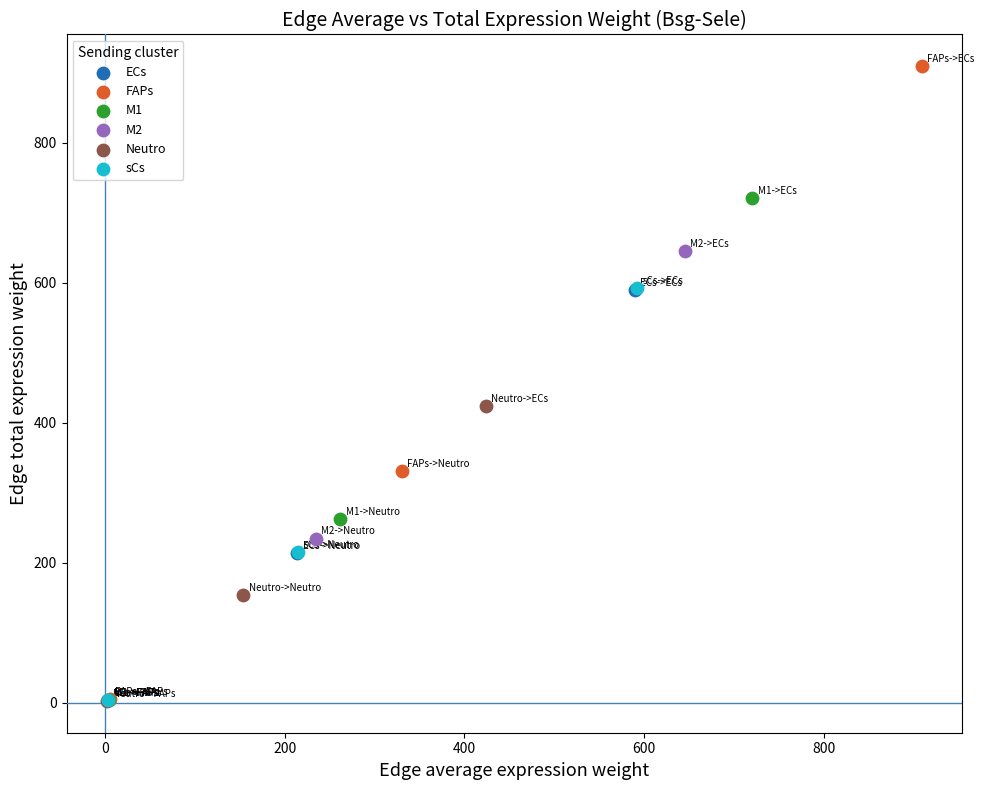

Which series contains the highest Y value?

FAPs